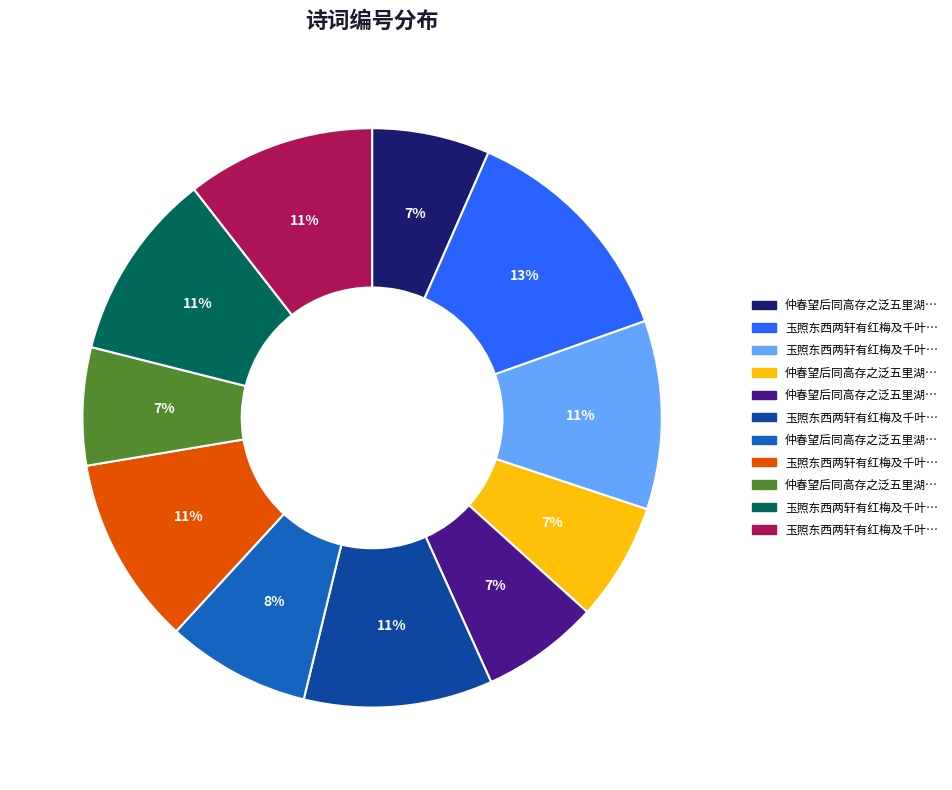

Does any single category account for the majority?

No